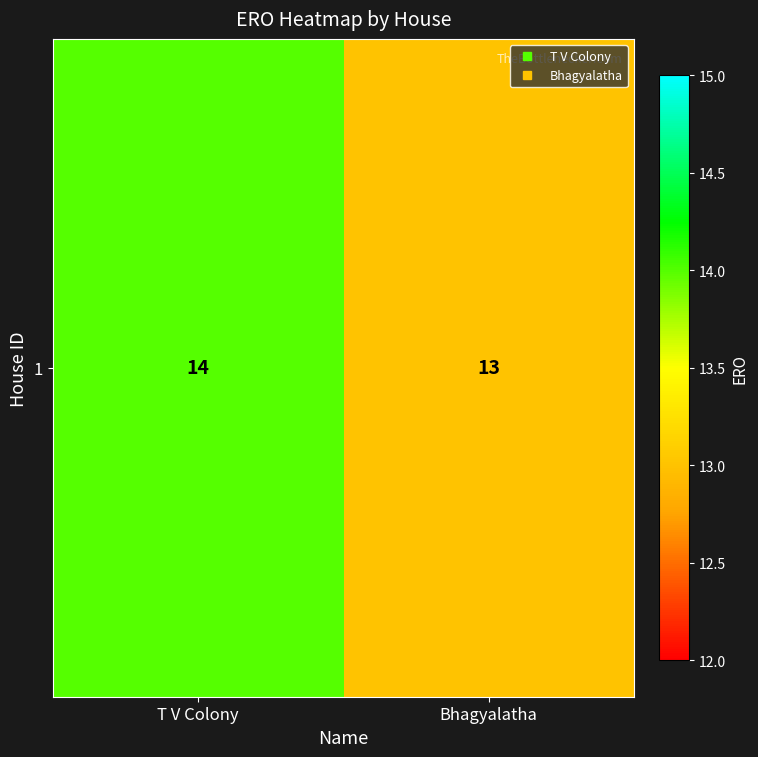

Reading left to right, what are all the values shown in this chart?

T V Colony=14	Bhagyalatha=13